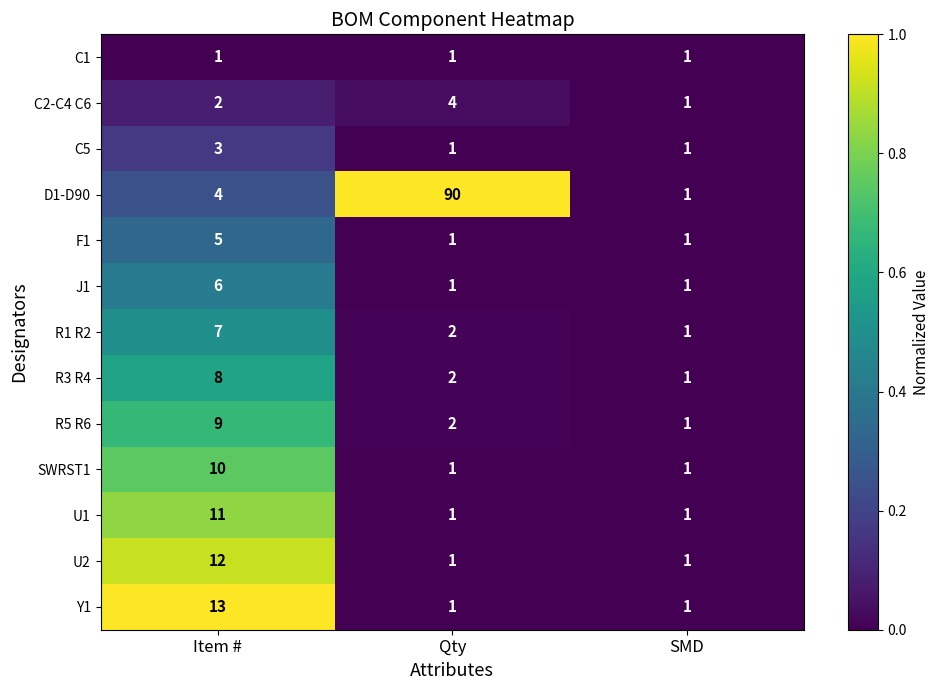

What is the difference between the maximum and minimum values in the R3 R4 series?

7